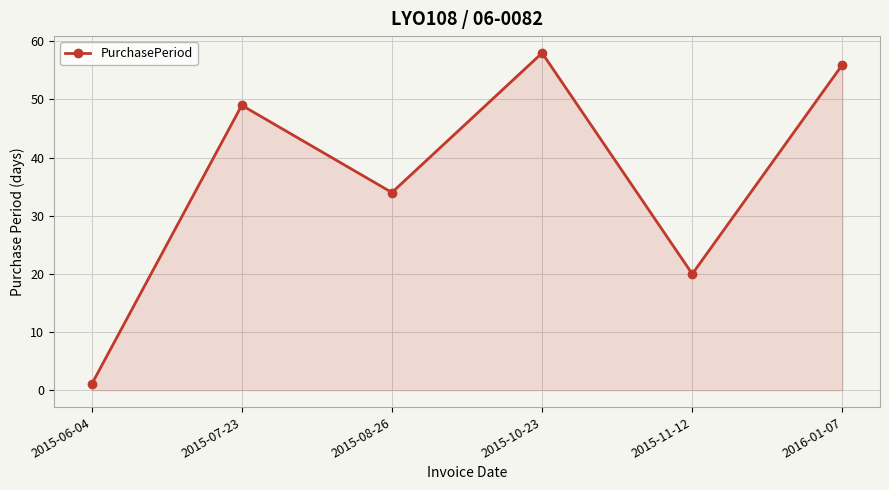

At which category does the chart reach its peak across all series?

2015-10-23